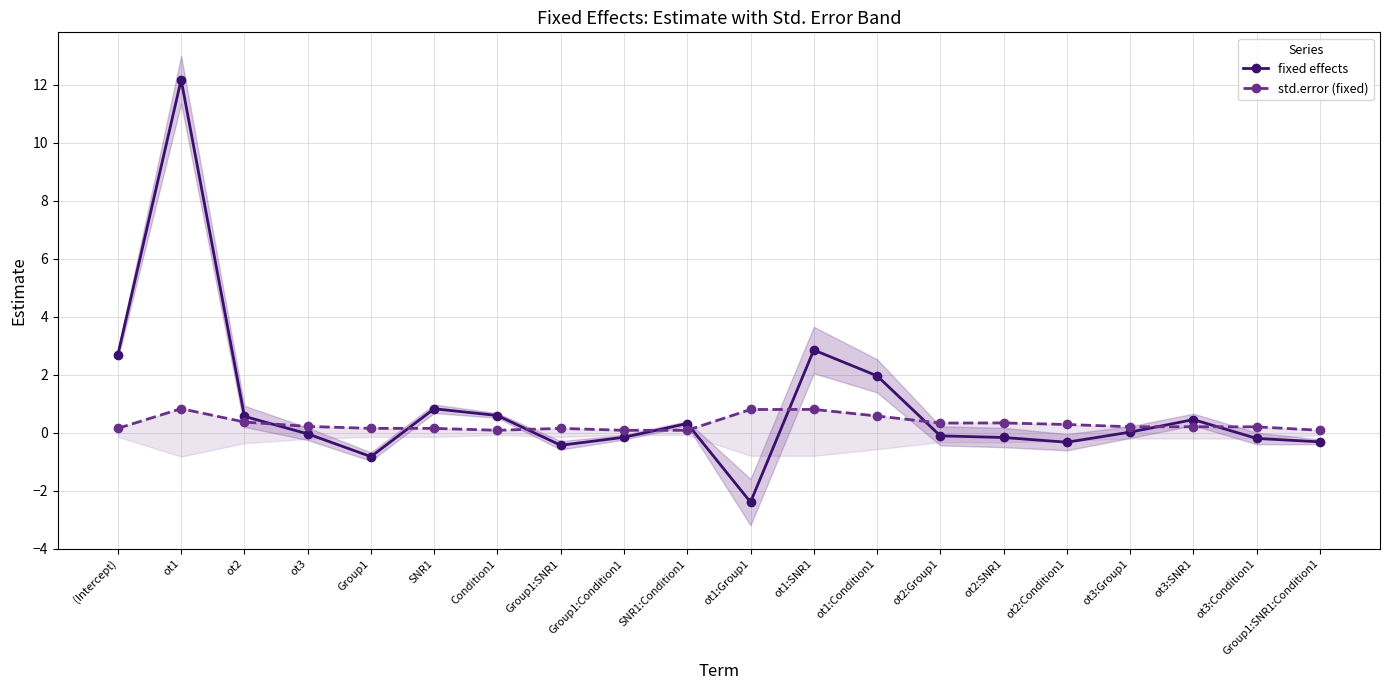

Rank the categories by std.error (fixed) value from highest to lowest.

ot1, ot1:SNR1, ot1:Group1, ot1:Condition1, ot2, ot2:SNR1, ot2:Group1, ot2:Condition1, ot3, ot3:SNR1, ot3:Group1, ot3:Condition1, (Intercept), SNR1, Group1:SNR1, Group1, Condition1, Group1:SNR1:Condition1, SNR1:Condition1, Group1:Condition1